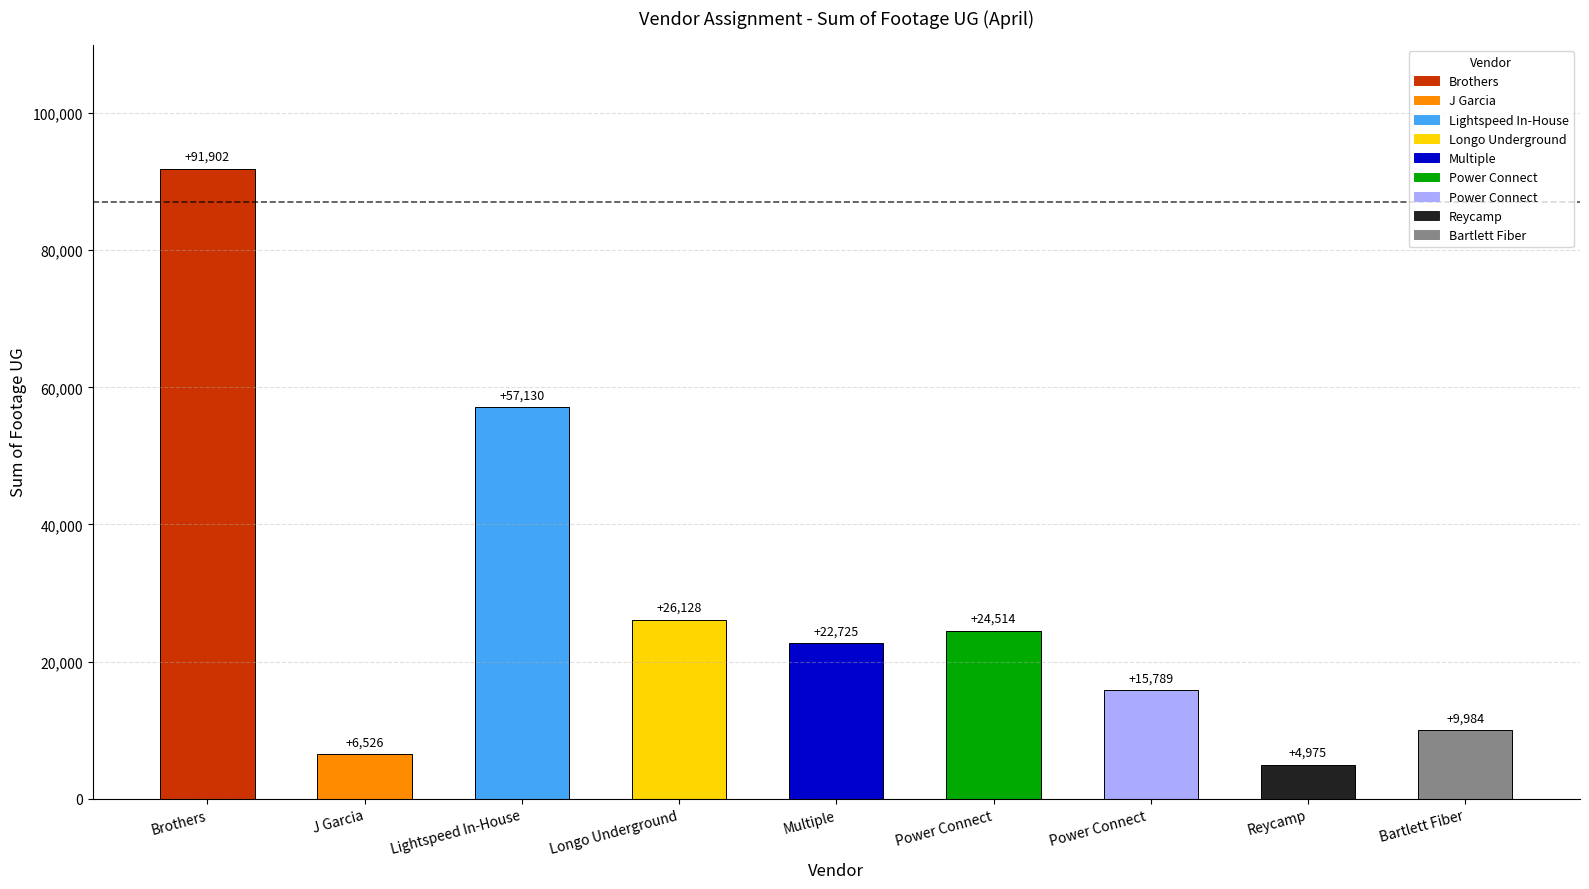

Are the bars grouped side by side (vs. stacked)?

No